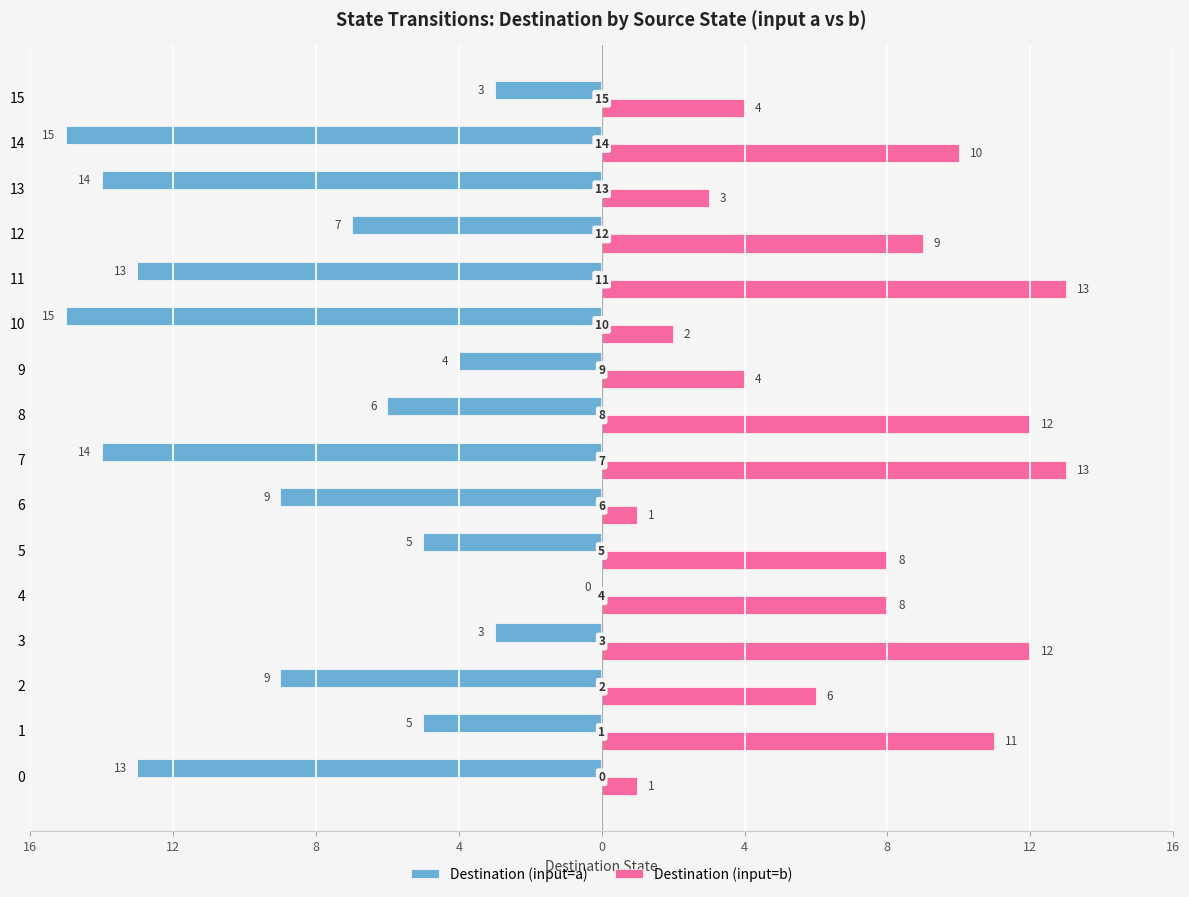

What are all the series names shown in the legend?

Destination (input=a), Destination (input=b)